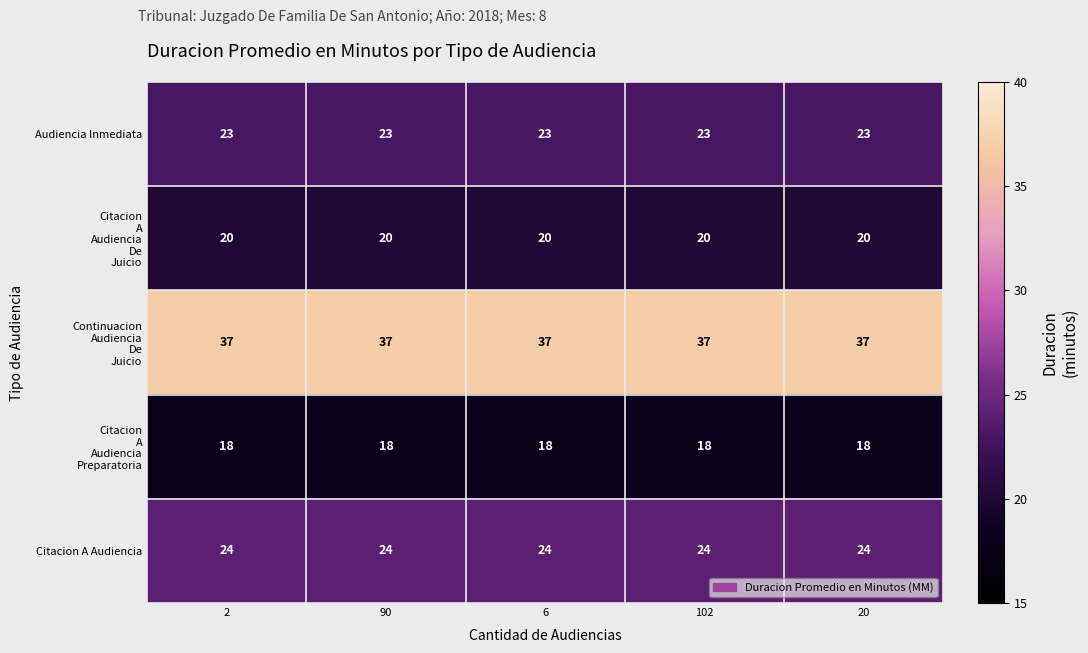

At how many categories does at least one series exceed 25?

5